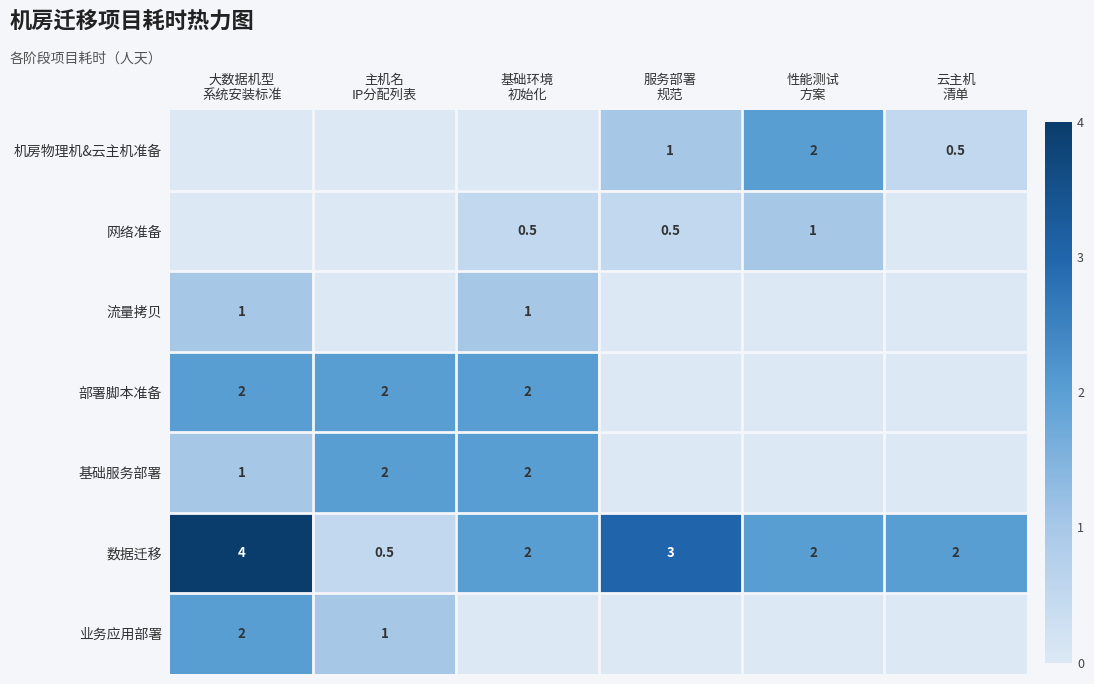

What is the lowest value of the 数据迁移 series?

0.5